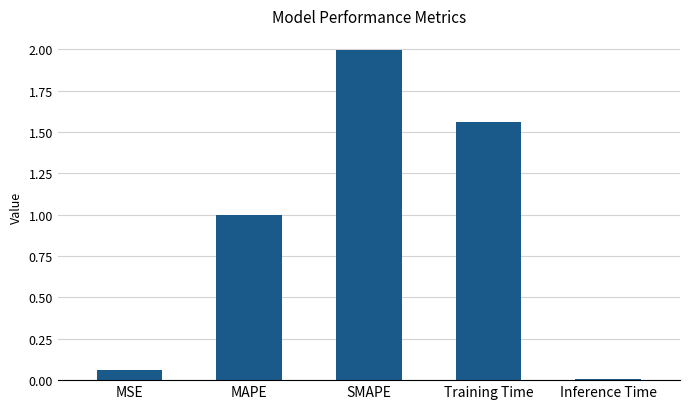

What position from the right is SMAPE?

3